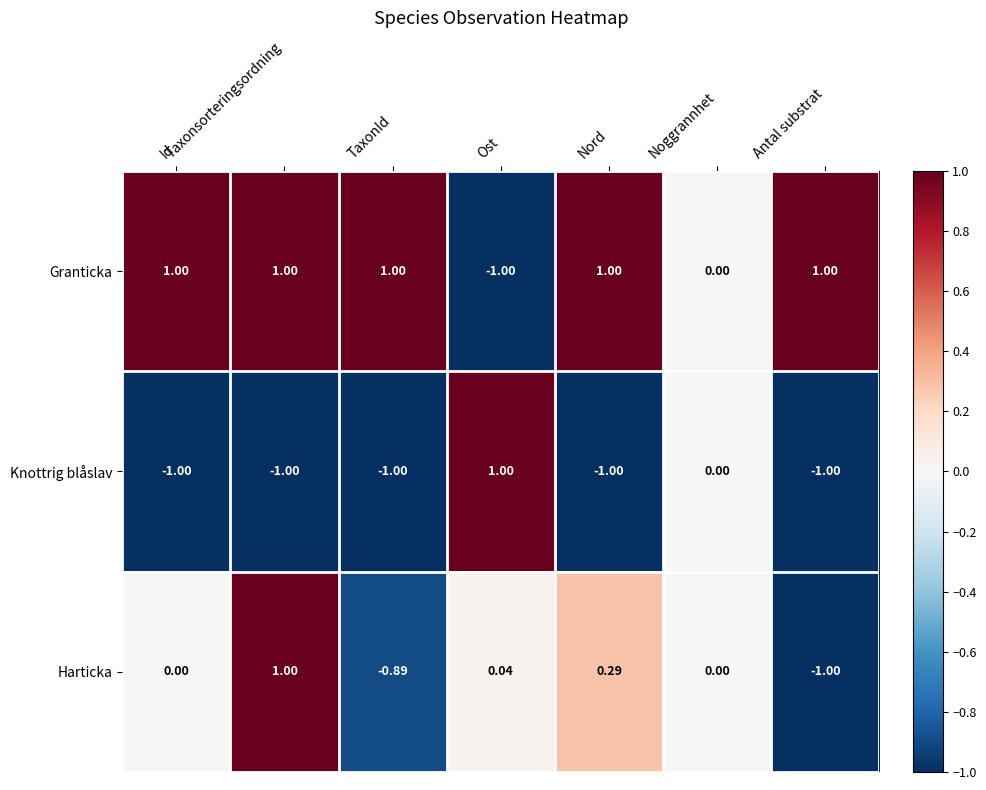

At which category is the sum across all series the highest?

Taxonsorteringsordning